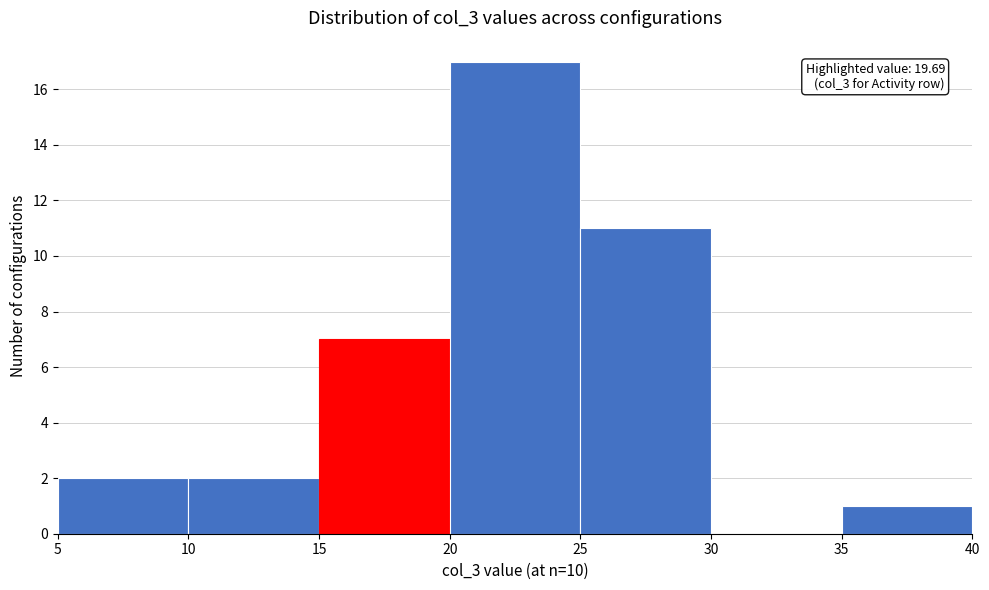

Which range on the x-axis has the tallest bar?

20 to 25